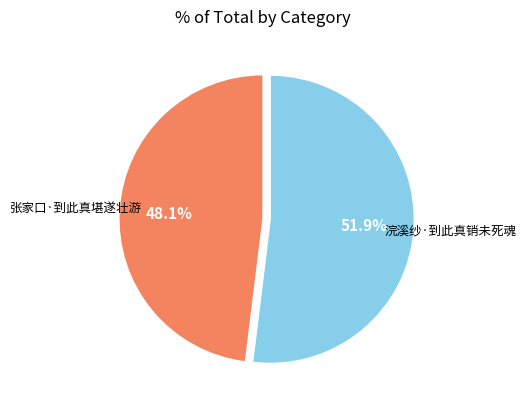

Approximately how many times larger is the value at 浣溪纱·到此真销未死魂 compared to 张家口·到此真堪遂壮游?

1.1